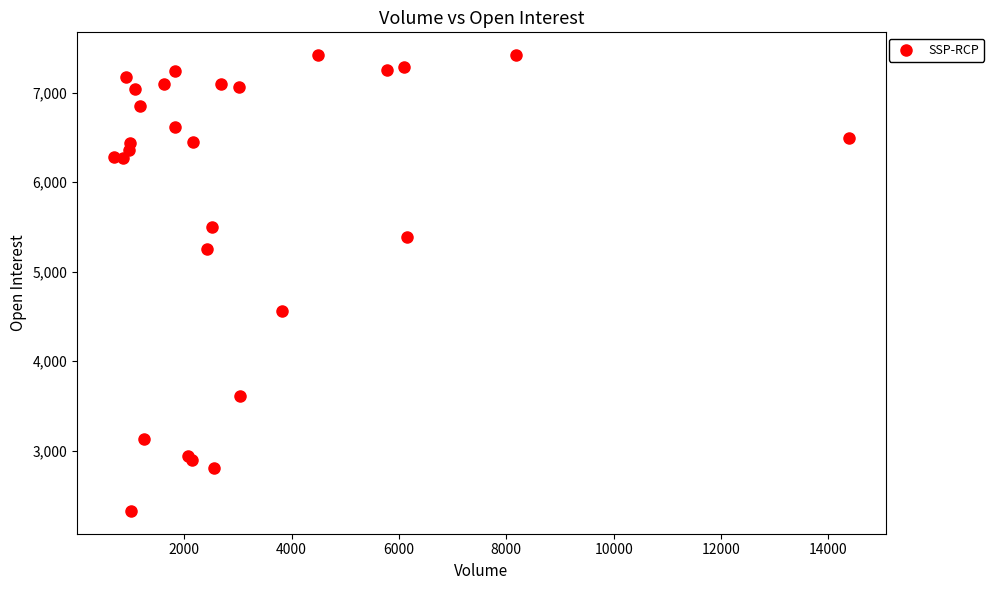

What Y value in the scatter plot is closest to 4873?

4562